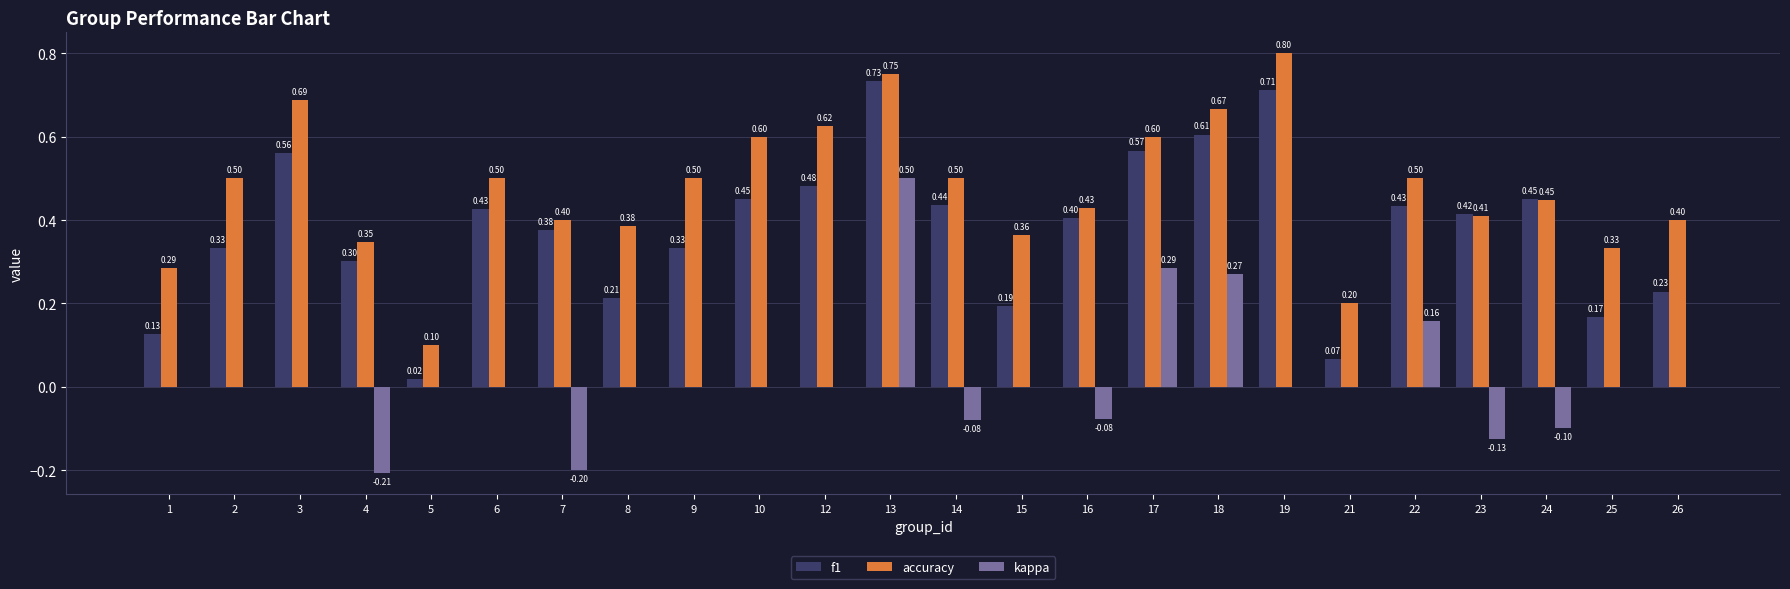

Is it true that f1 equals 0.1 at 21?

True